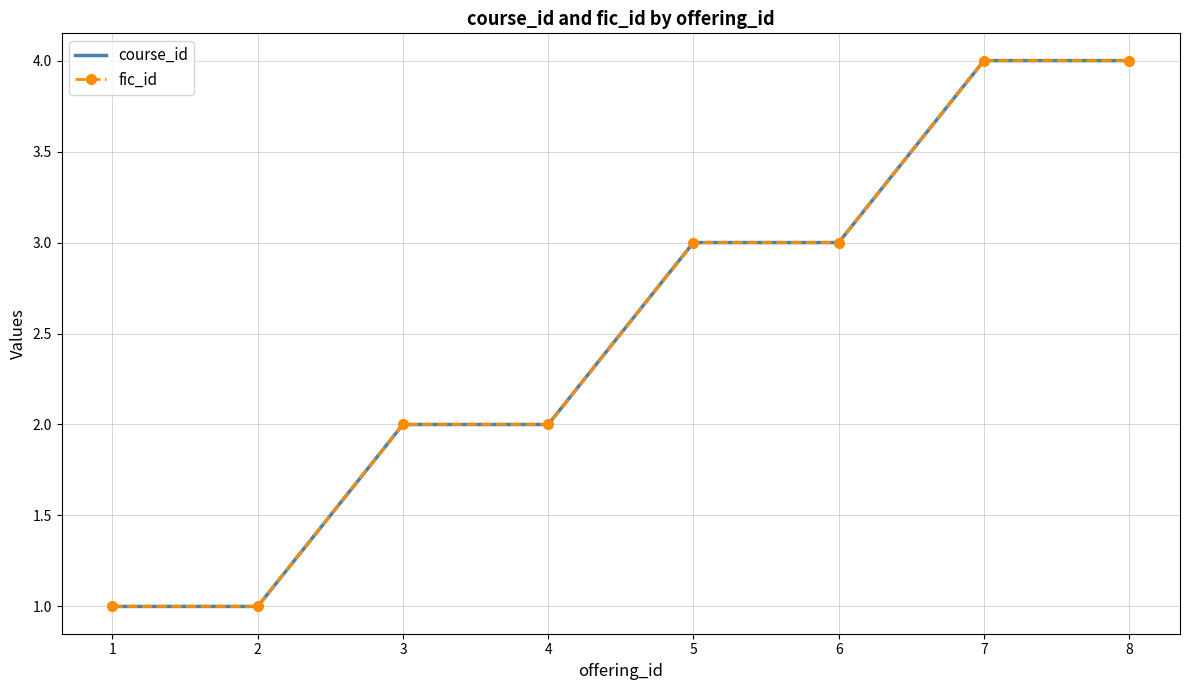

At which label does fic_id reach its minimum?

1